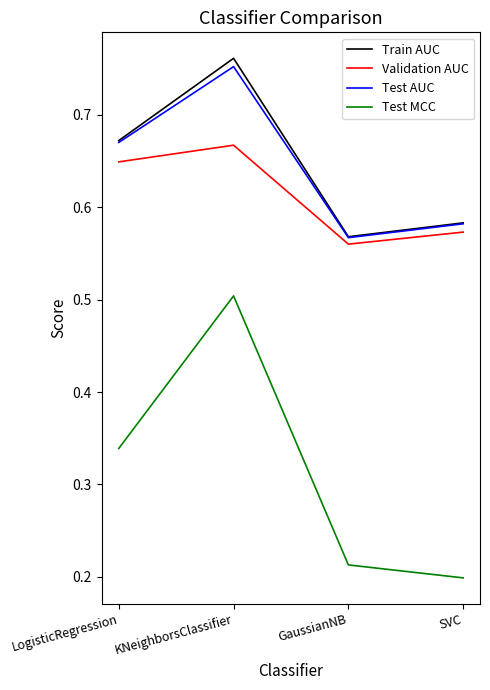

At how many categories does at least one series exceed 0?

4